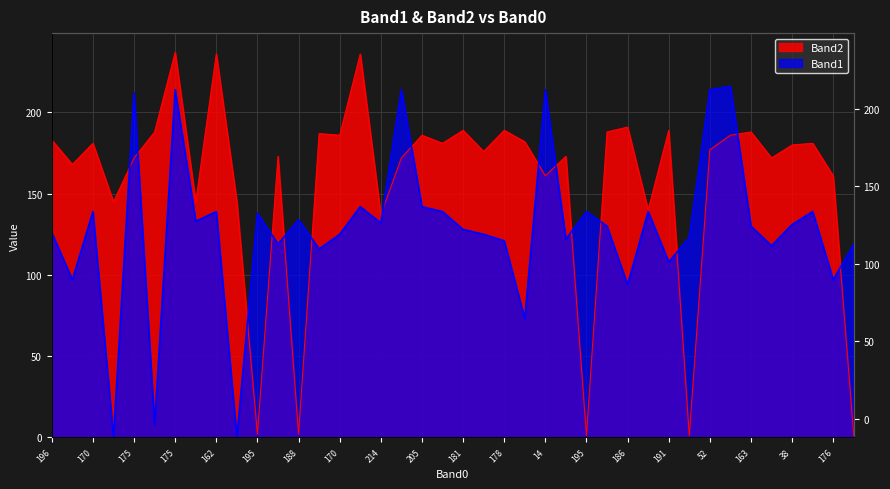

Does the chart have visible grid lines?

Yes